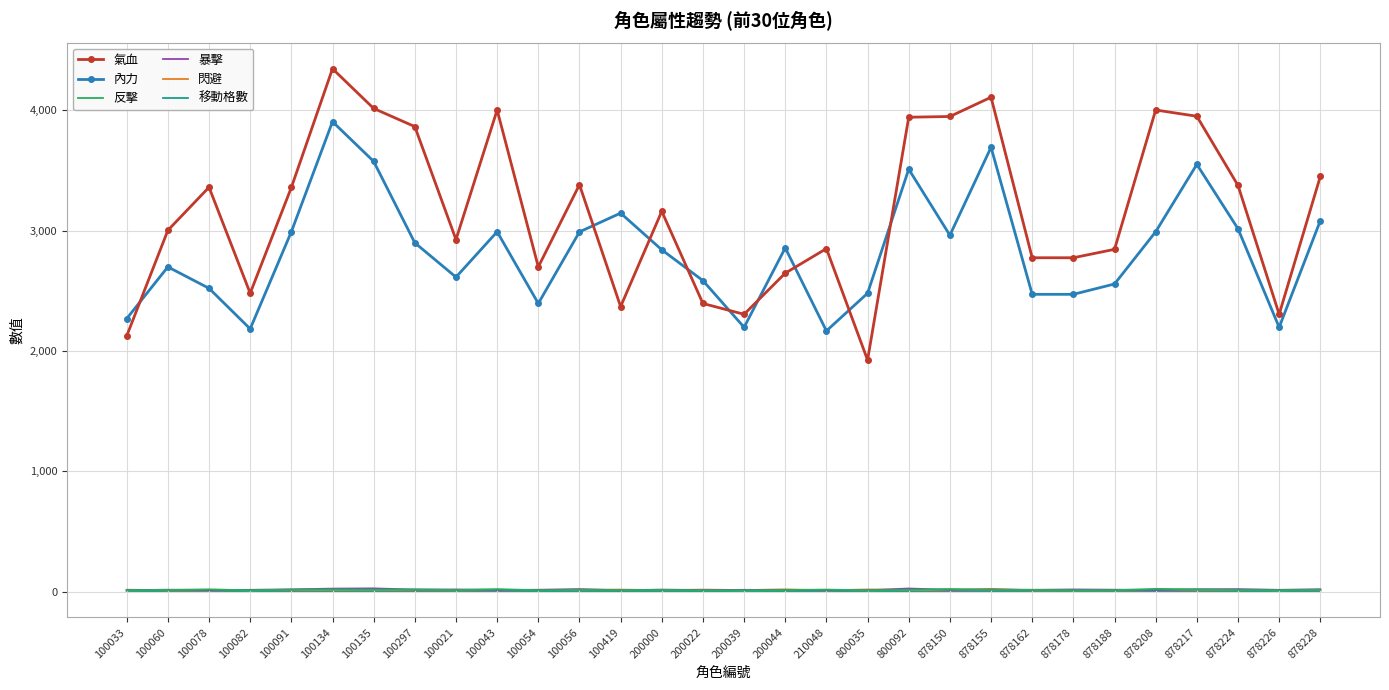

Between 100043 and 878155, which series saw the biggest shift?

內力